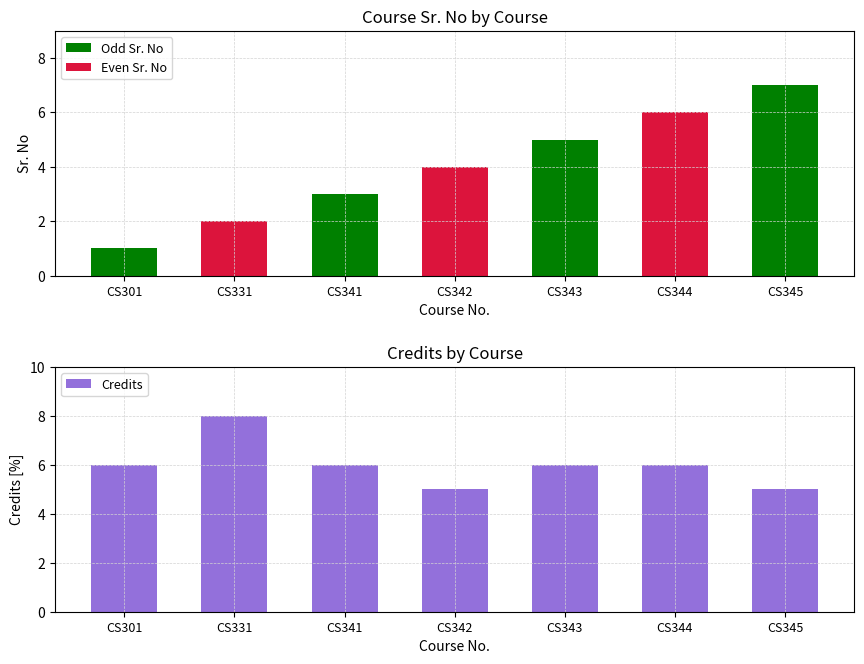

What is the difference between the maximum and minimum values in the Credits series?

3